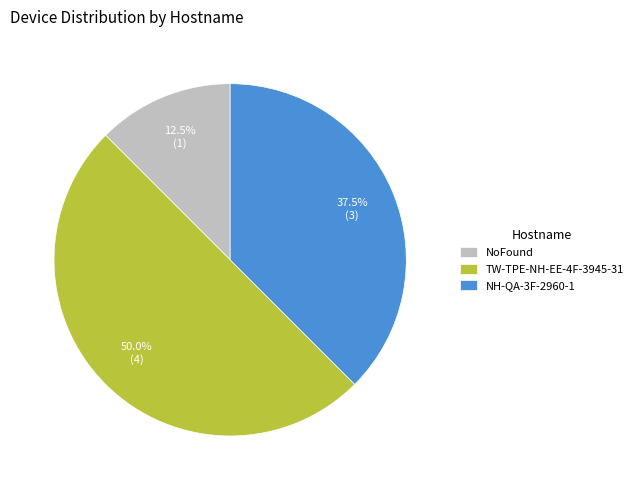

Approximately how many times larger is the value at TW-TPE-NH-EE-4F-3945-31 compared to NoFound?

4.0